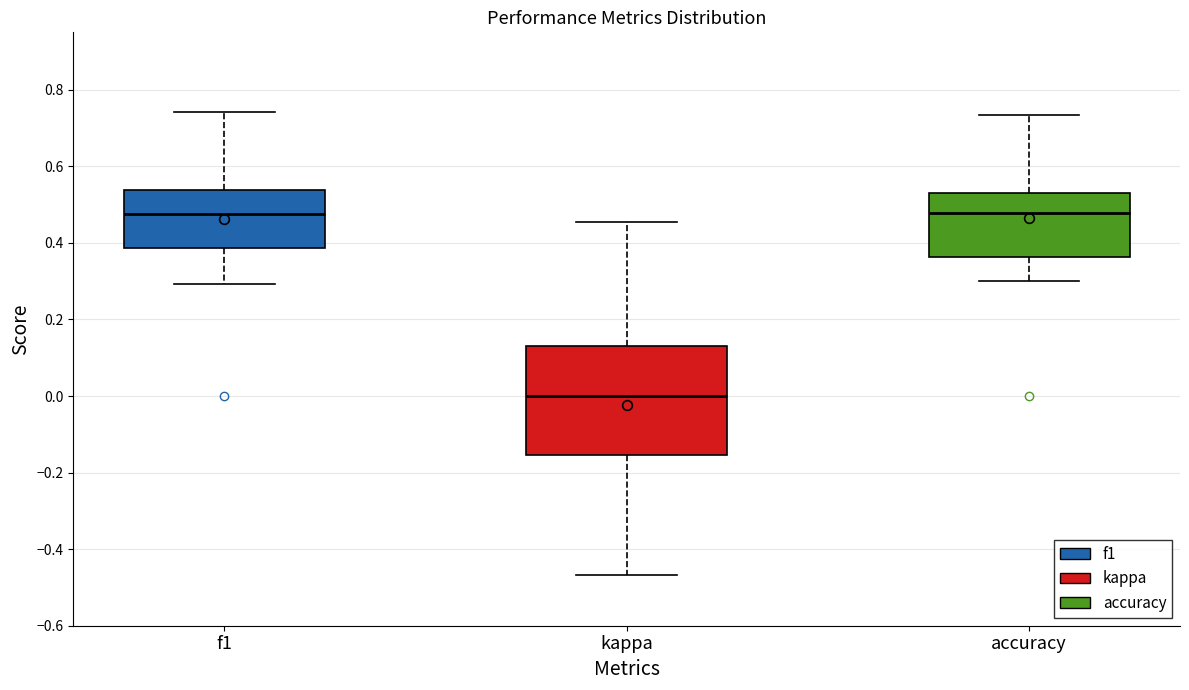

Reading left to right, read every box against the y-axis: the position of its median line, the range the box covers, and the ends of its whiskers. The values are not printed on the chart, so give them approximately, as read against the axis.

f1: median 0.48, box 0.38 to 0.54, whiskers 0.30 to 0.74
kappa: median 0.00, box -0.16 to 0.14, whiskers -0.46 to 0.46
accuracy: median 0.48, box 0.36 to 0.54, whiskers 0.30 to 0.74